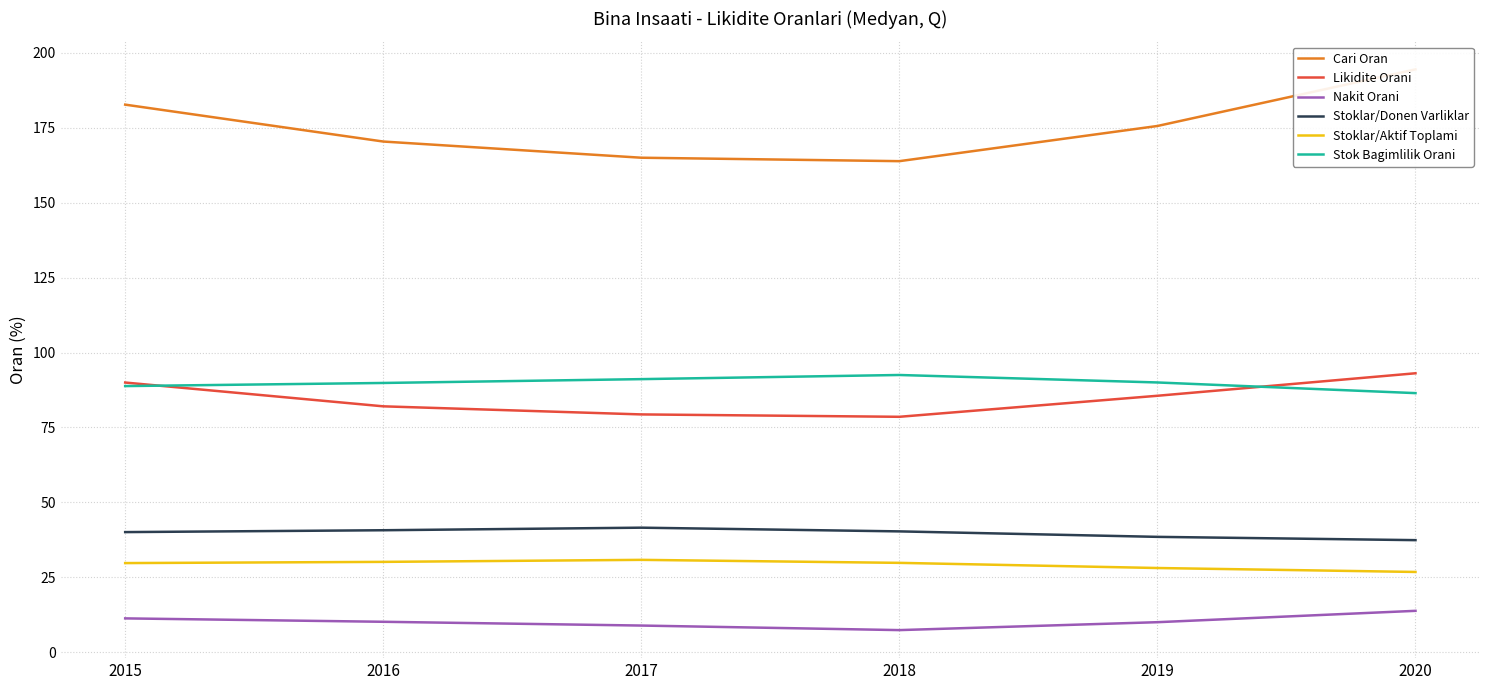

What is the sum of the Likidite Orani values at 2018 and 2017?

157.9